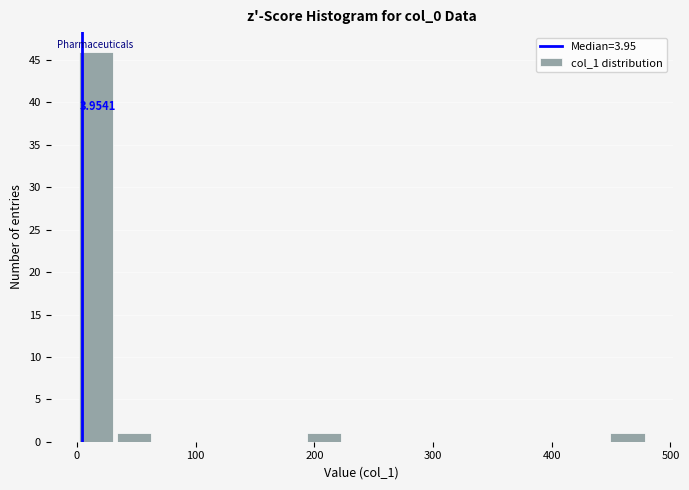

Around what value on the x-axis is the tallest bar? Give the approximate position of its centre, as read against the axis.

20